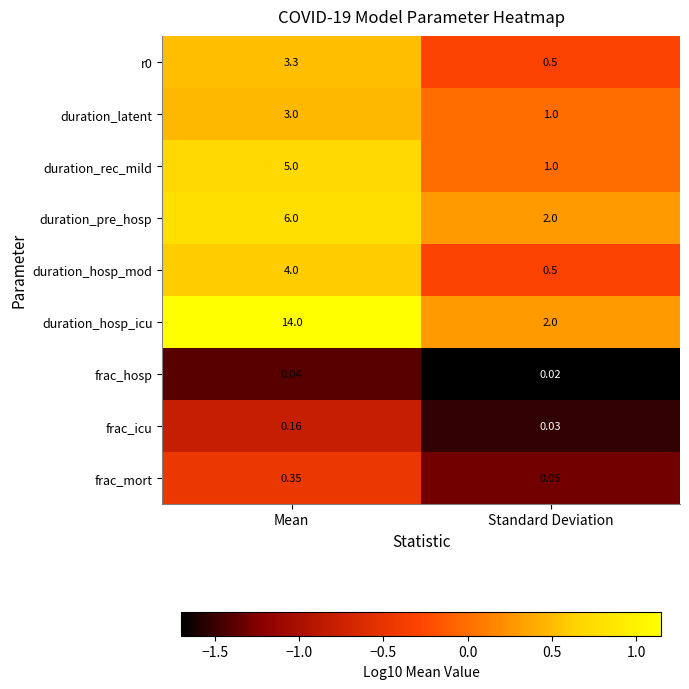

At which label is duration_hosp_mod closest to 2?

Standard Deviation